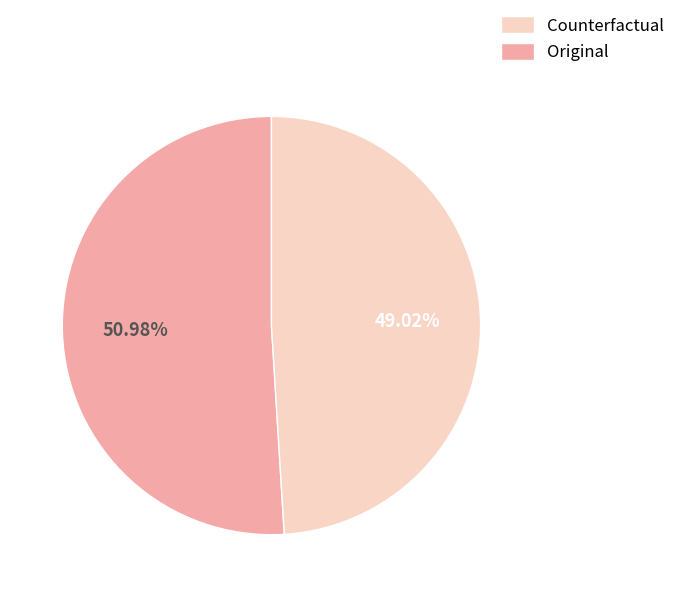

Is there any slice that represents more than half of the pie?

Yes